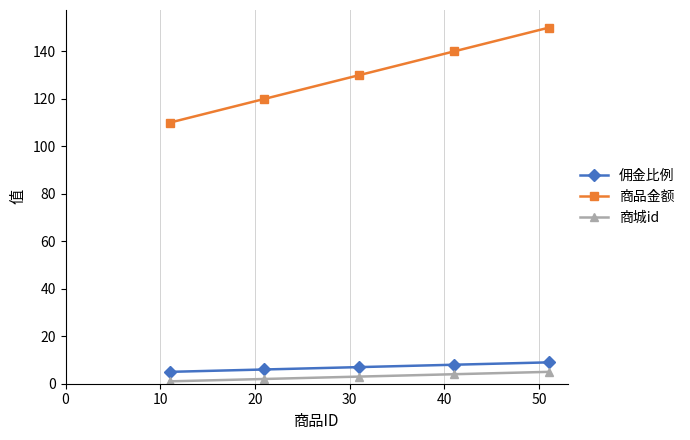

What is the average value of the 佣金比例 series?

7